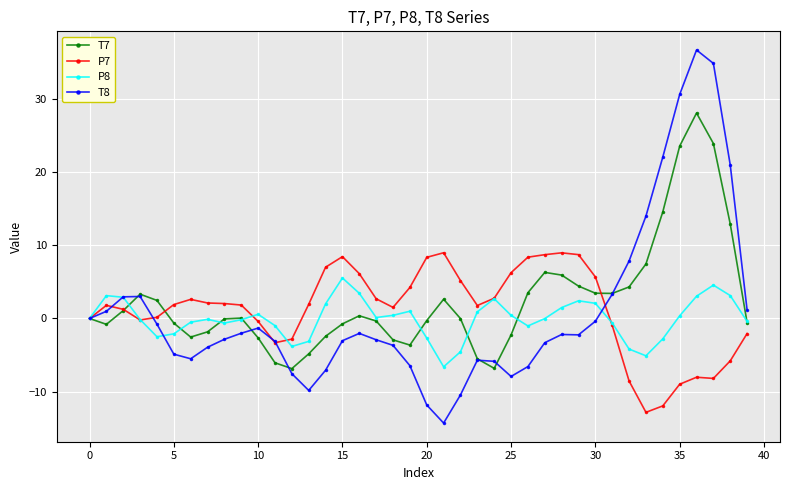

Rank the series by their maximum value, from lowest to highest.

P8, P7, T7, T8